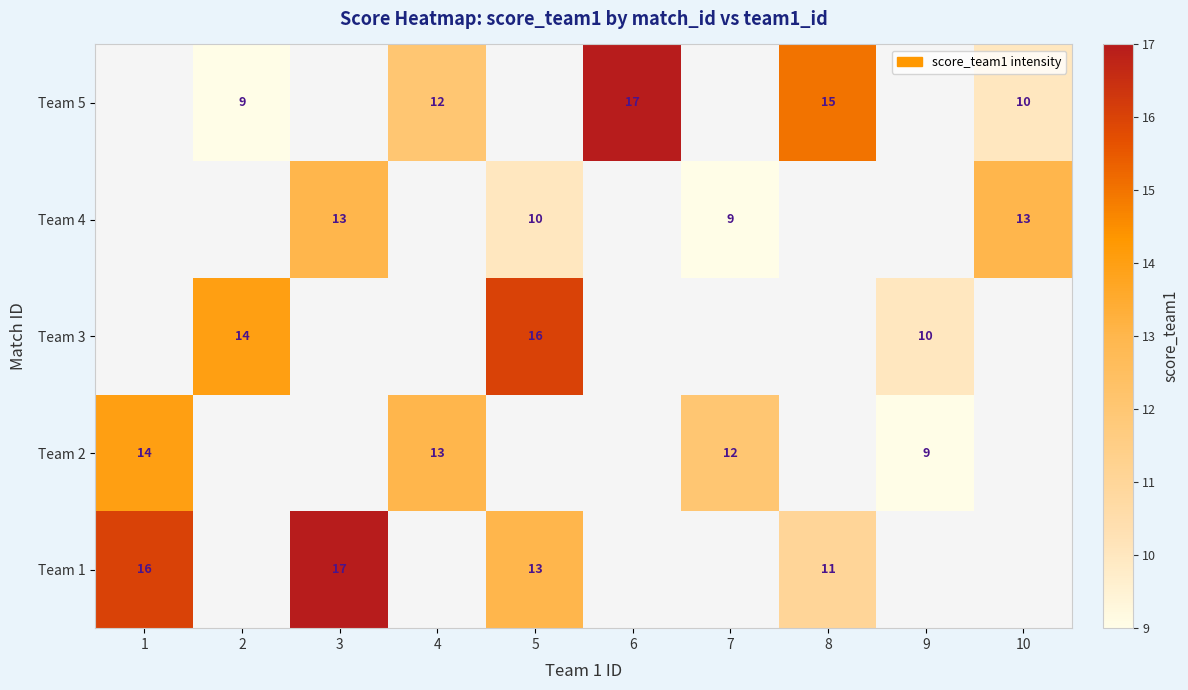

How many distinct data groups are displayed?

5